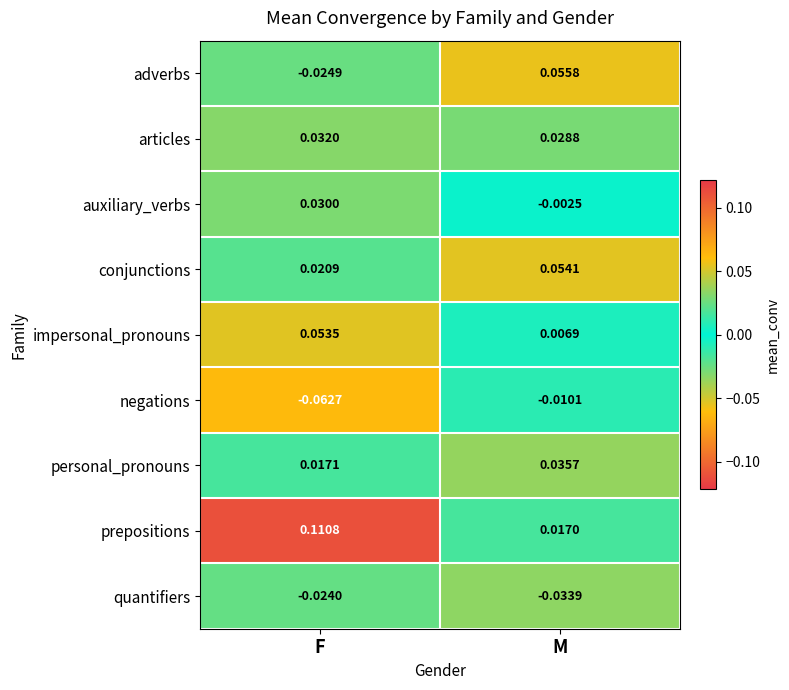

Which series has the largest total across all categories?

prepositions